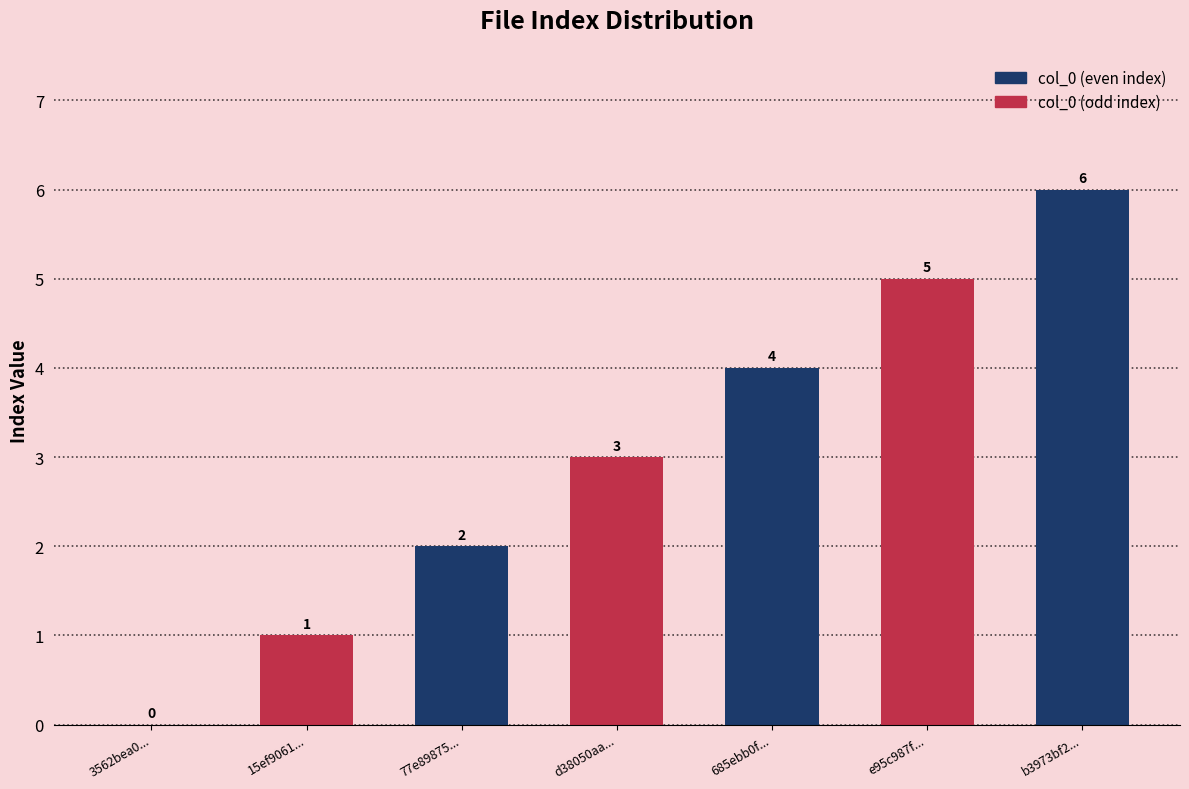

Count the number of data series in this chart.

1